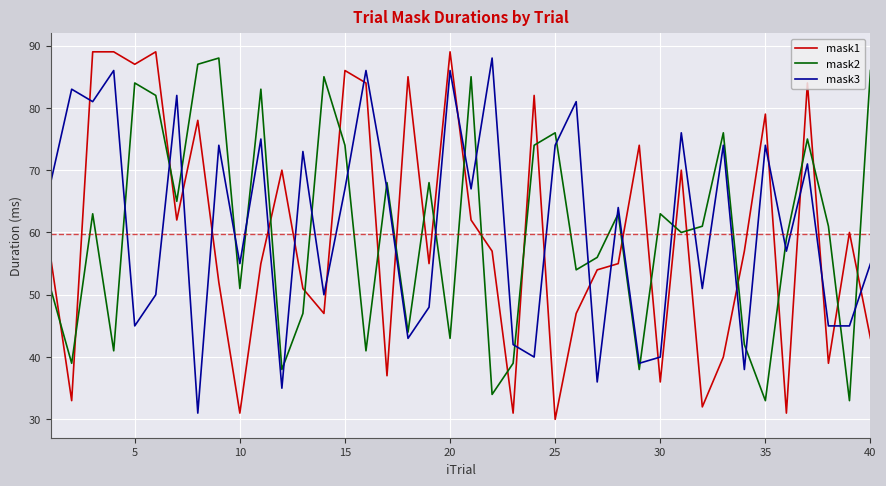

Which series ends up on top after the final intersection of mask1 and mask3?

mask3